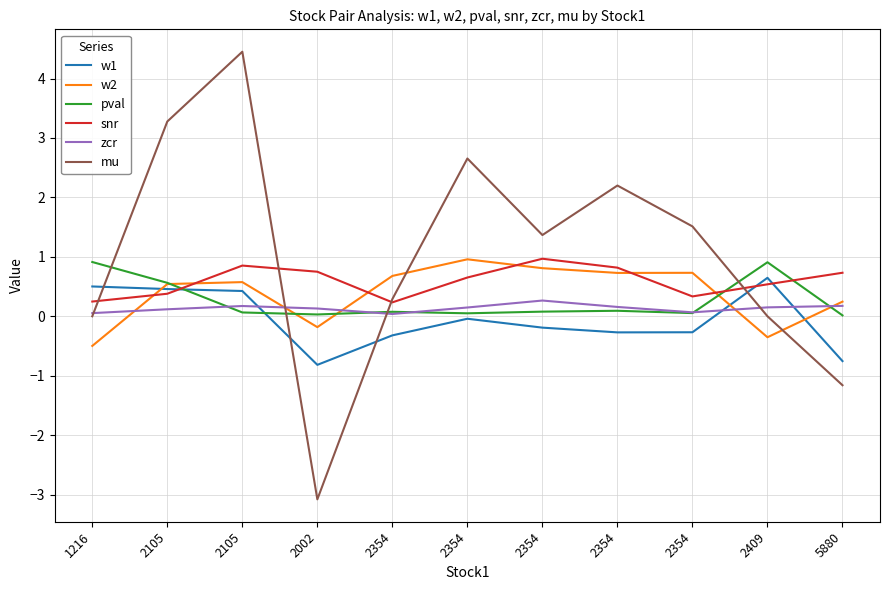

At which label does w1 first exceed 0?

1216